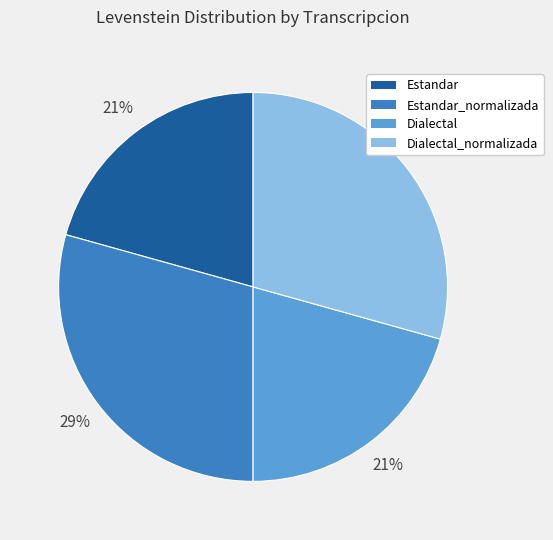

How many segments does this pie chart have?

4